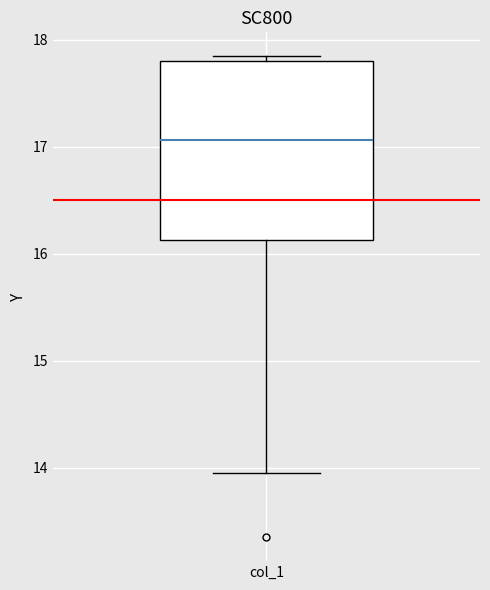

Where is the upper edge of the box for col_1 on the y-axis? The values are not printed on the chart, so give them approximately, as read against the axis.

17.8